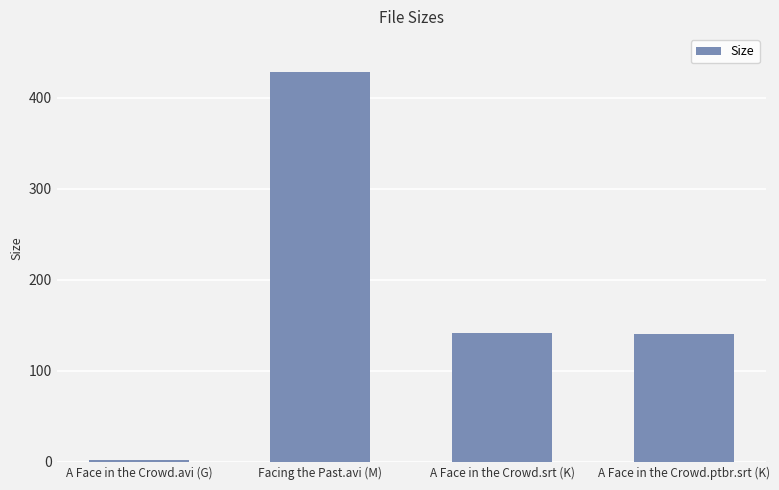

Which label corresponds to the smallest value in the chart?

A Face in the Crowd.avi (G)